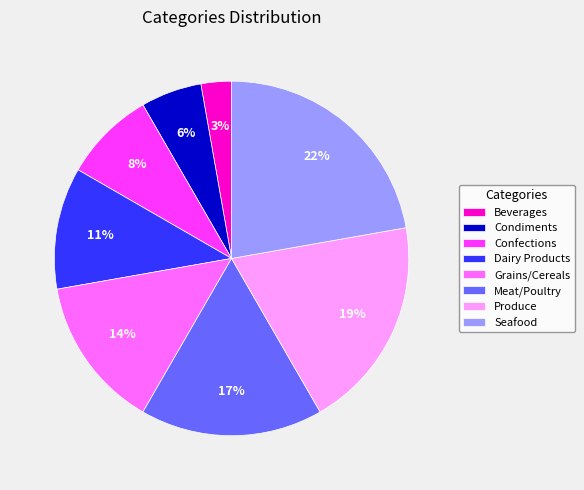

Which category has the biggest portion of the pie?

Seafood